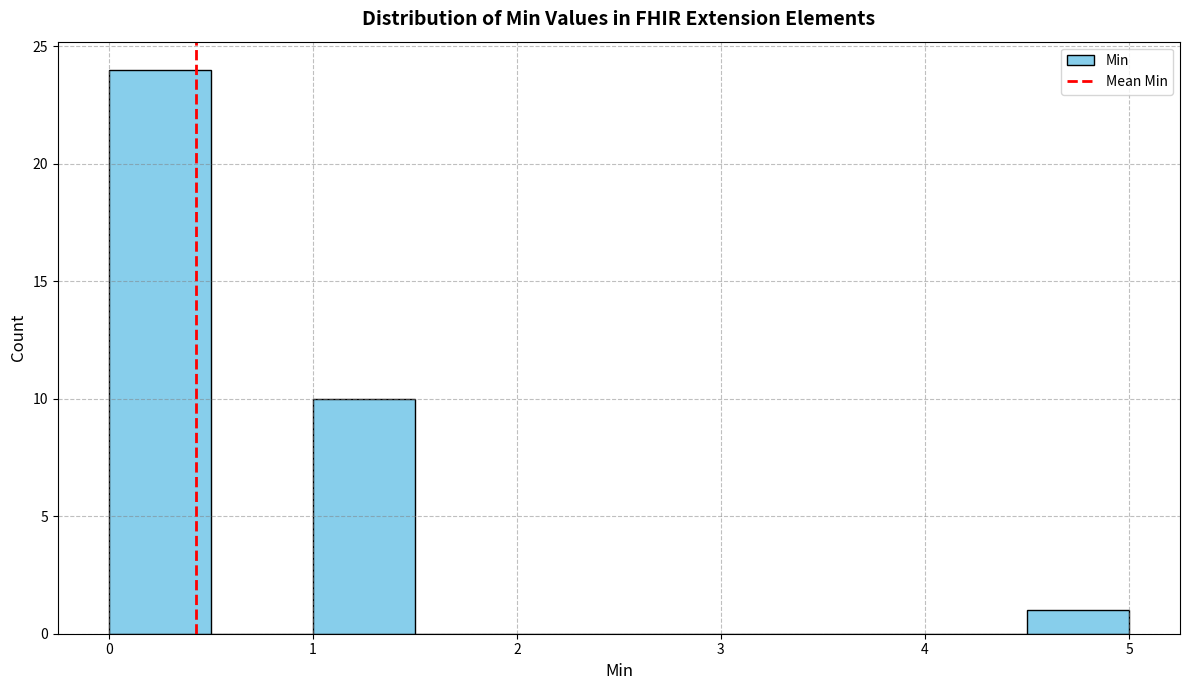

Reading left to right, list every bar in this chart as the range it spans on the x-axis followed by its height. The values are not printed on the chart, so give them approximately, as read against the axis.

0.0 to 0.5: 24
0.5 to 1.0: 0
1.0 to 1.5: 10
1.5 to 2.0: 0
2.0 to 2.5: 0
2.5 to 3.0: 0
3.0 to 3.5: 0
3.5 to 4.0: 0
4.0 to 4.5: 0
4.5 to 5.0: 1